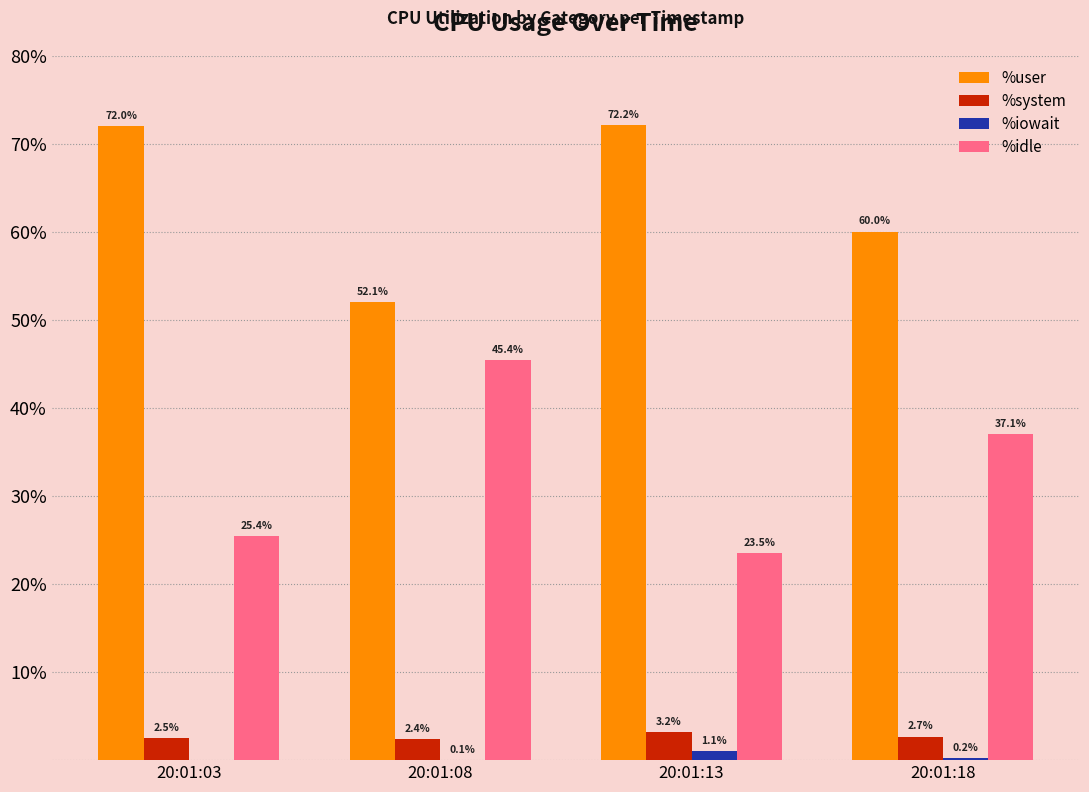

What is the difference between the %user values at 20:01:08 and 20:01:13?

20.1